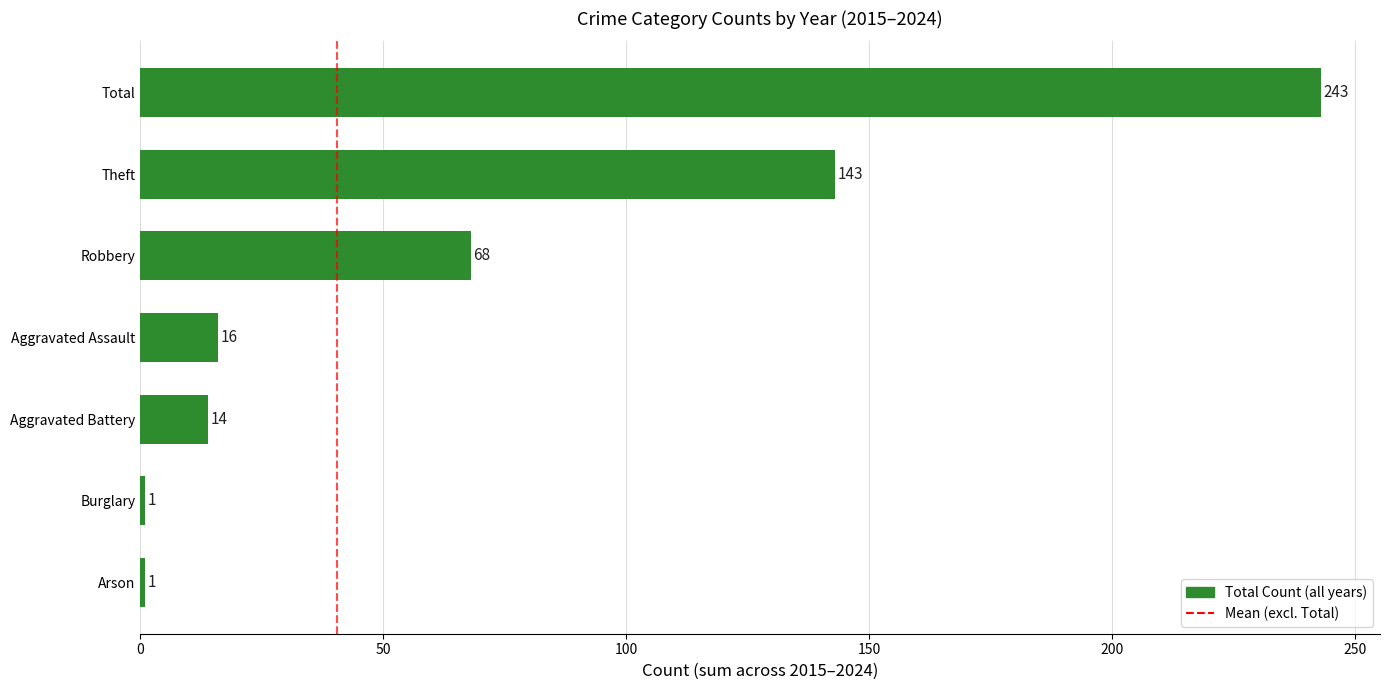

How many data points are less than 16?

3